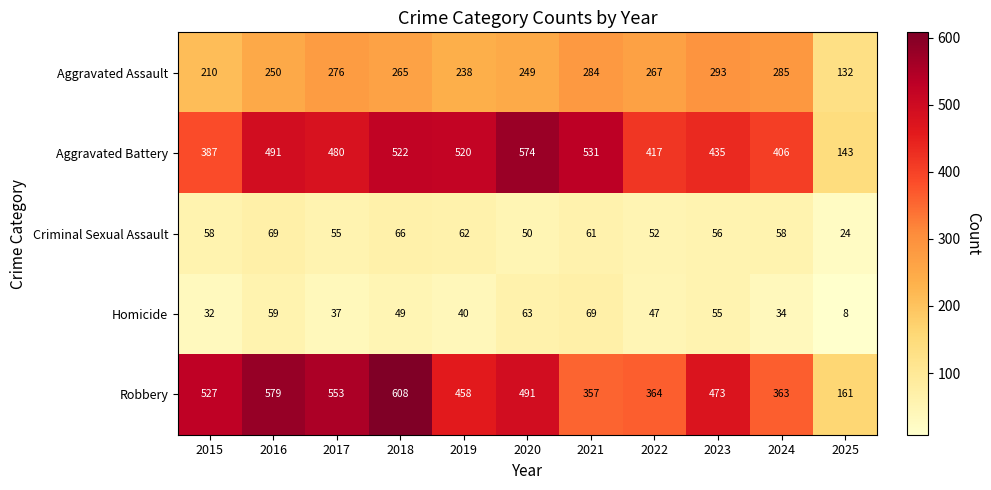

Which series has the largest range (max minus min)?

Robbery